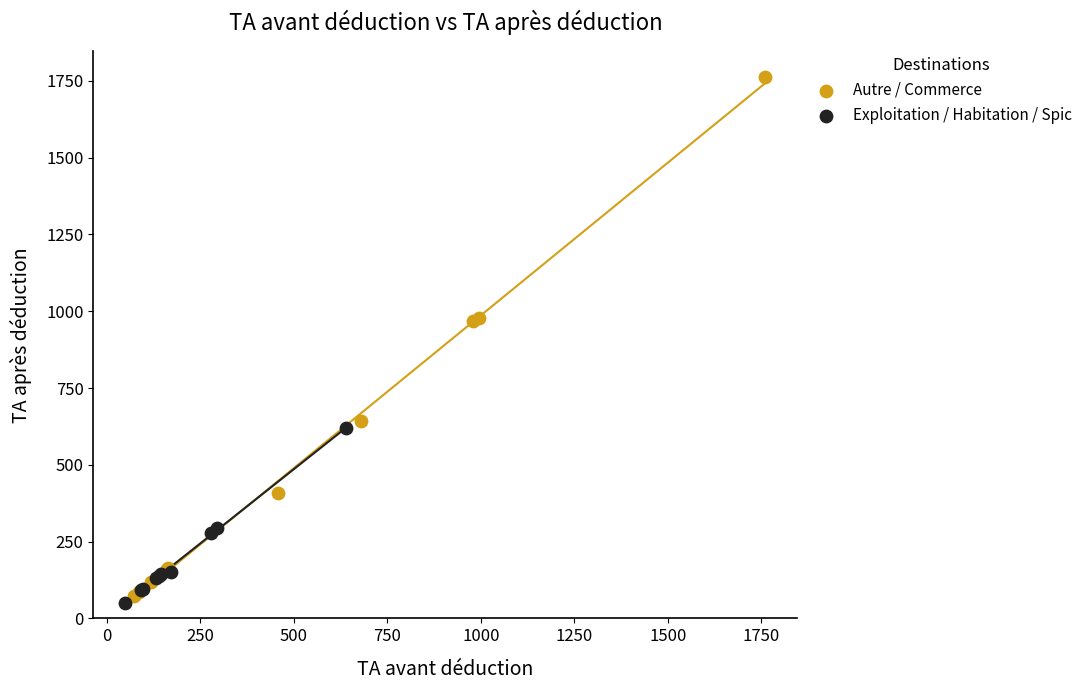

Which series contains the highest Y value?

Autre / Commerce